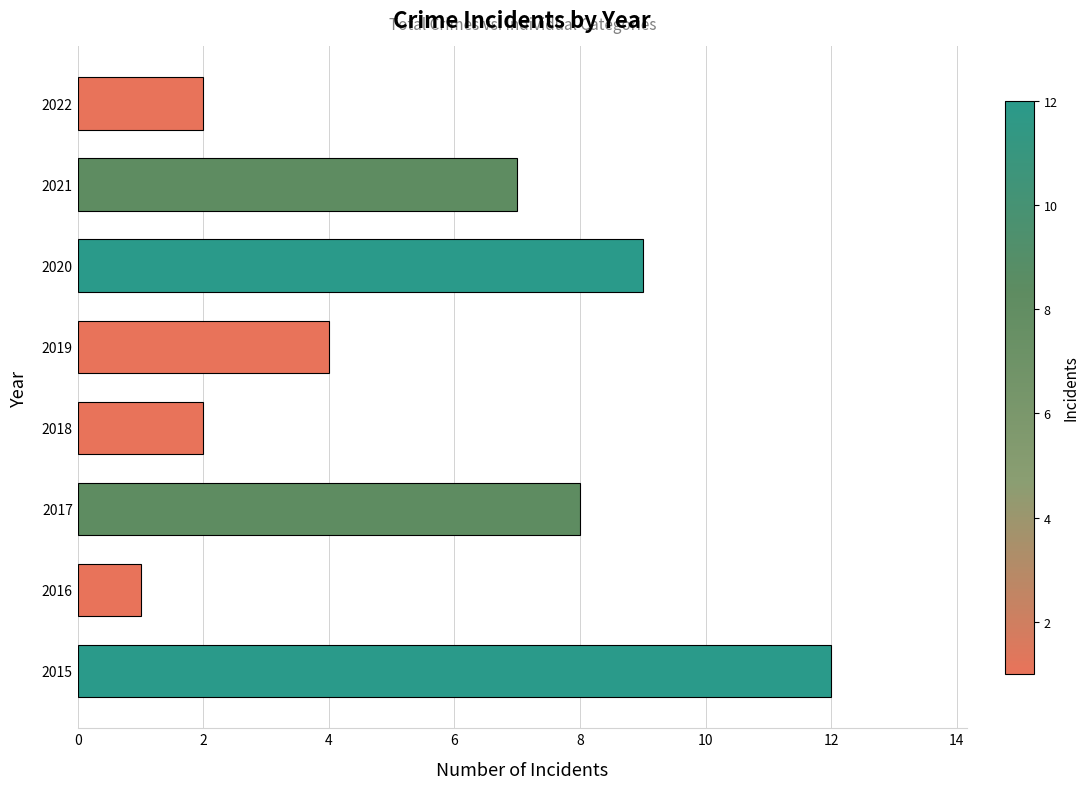

Is it true that the value at 2015 is 8?

False